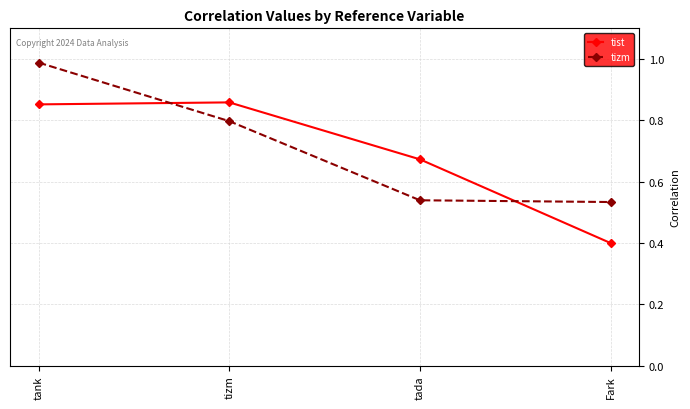

Rank the series by their maximum value, from lowest to highest.

tist, tizm